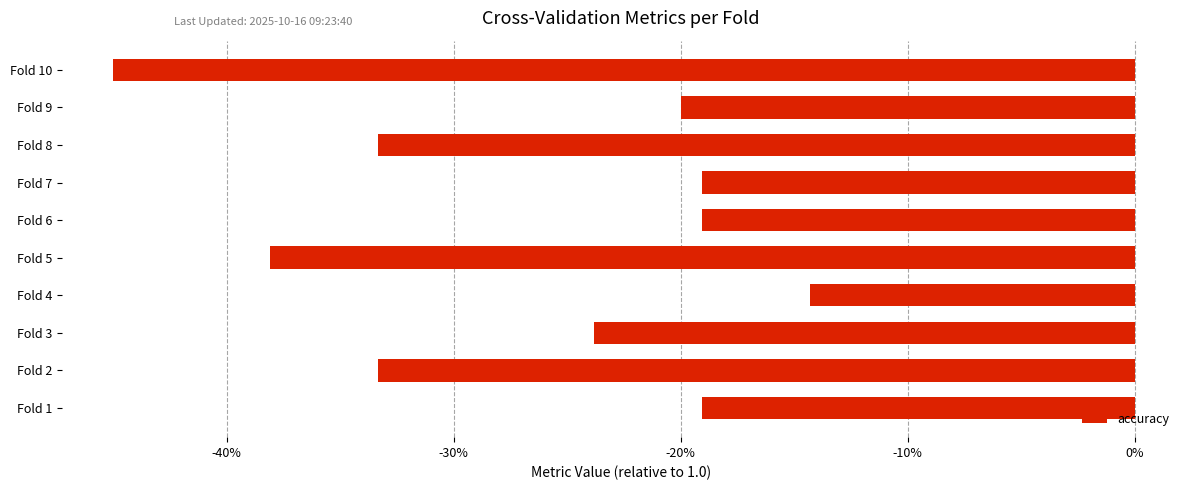

What is the minimum value shown in the chart?

-0.4